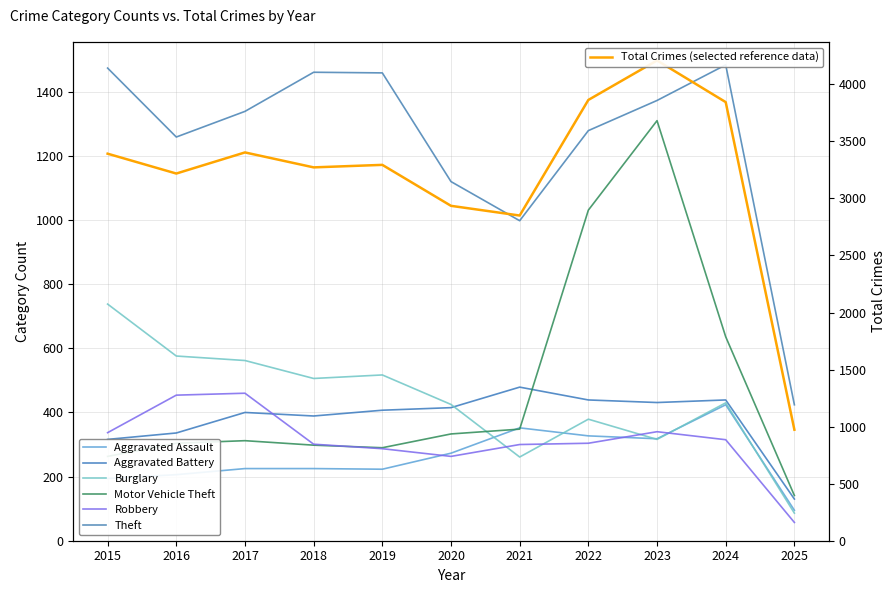

What is the difference between the second highest and minimum values in the Robbery series?

397